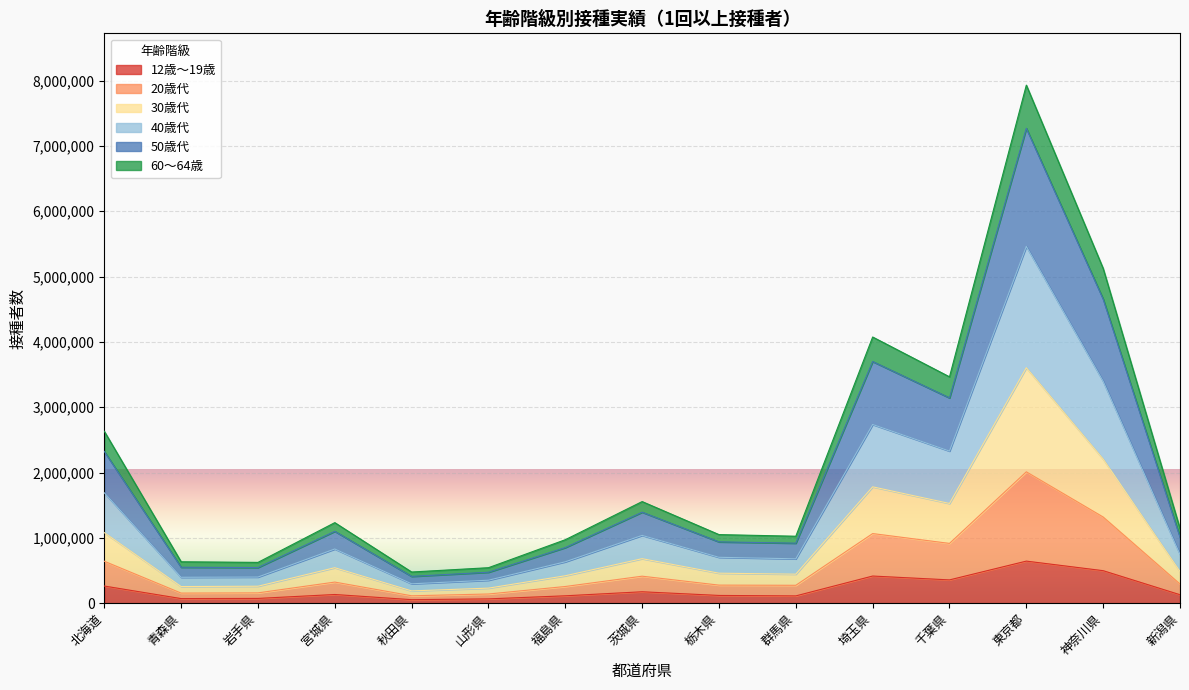

What is the total value across all series at 神奈川県?

5123908